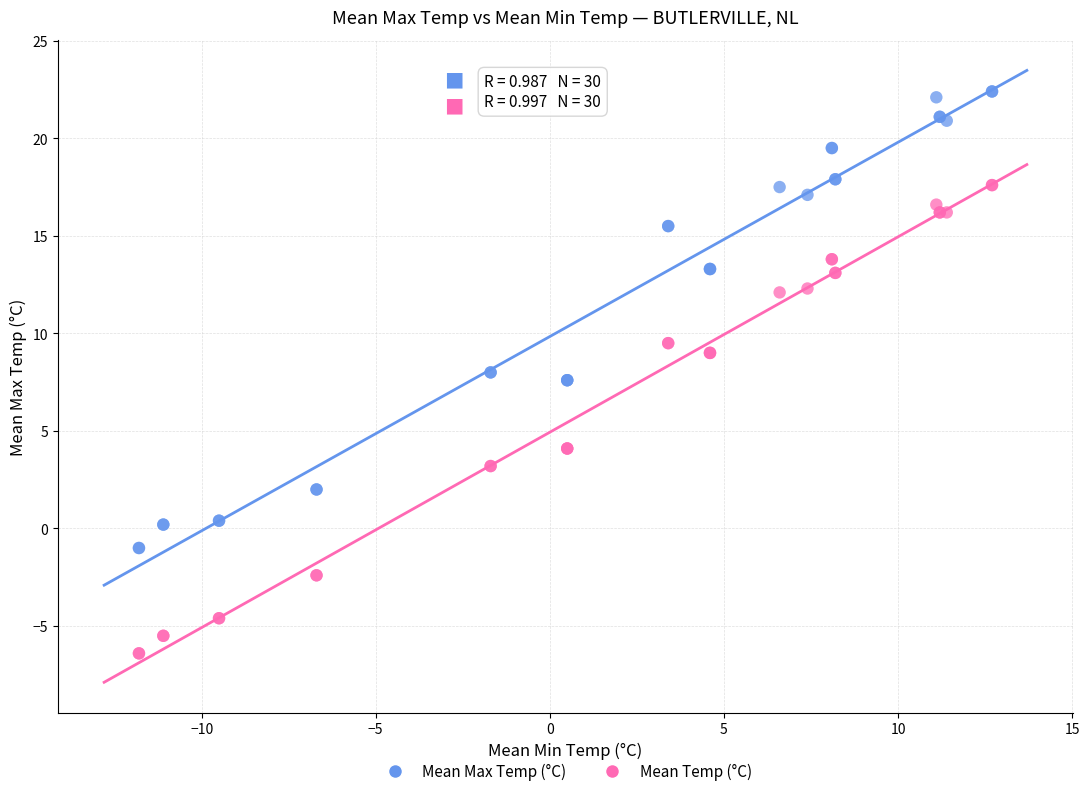

Which series contains the highest Y value?

Mean Max Temp (°C)